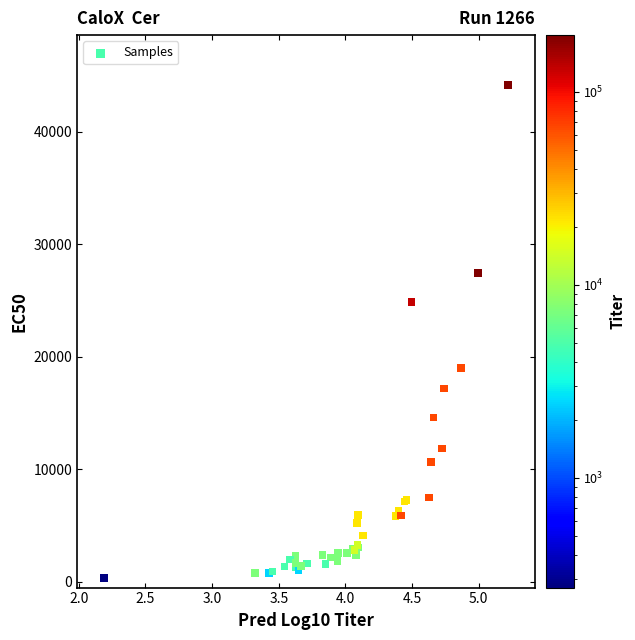

What Y value in the scatter plot is closest to 22278?

24870